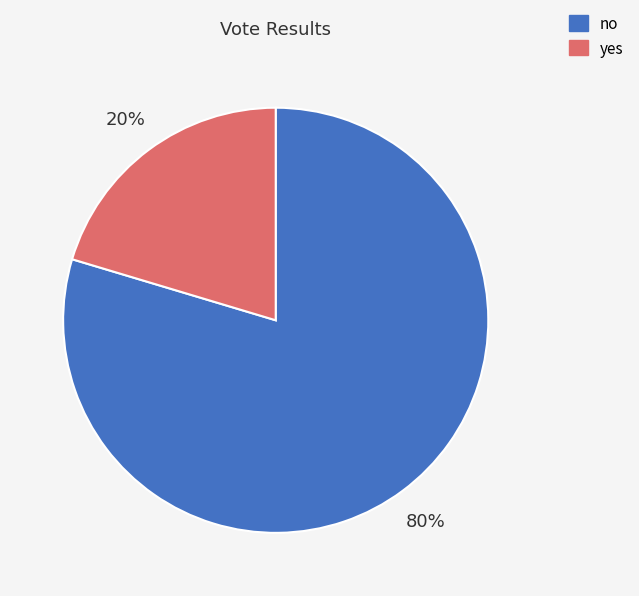

Combined, do no and yes account for over 50%?

Yes